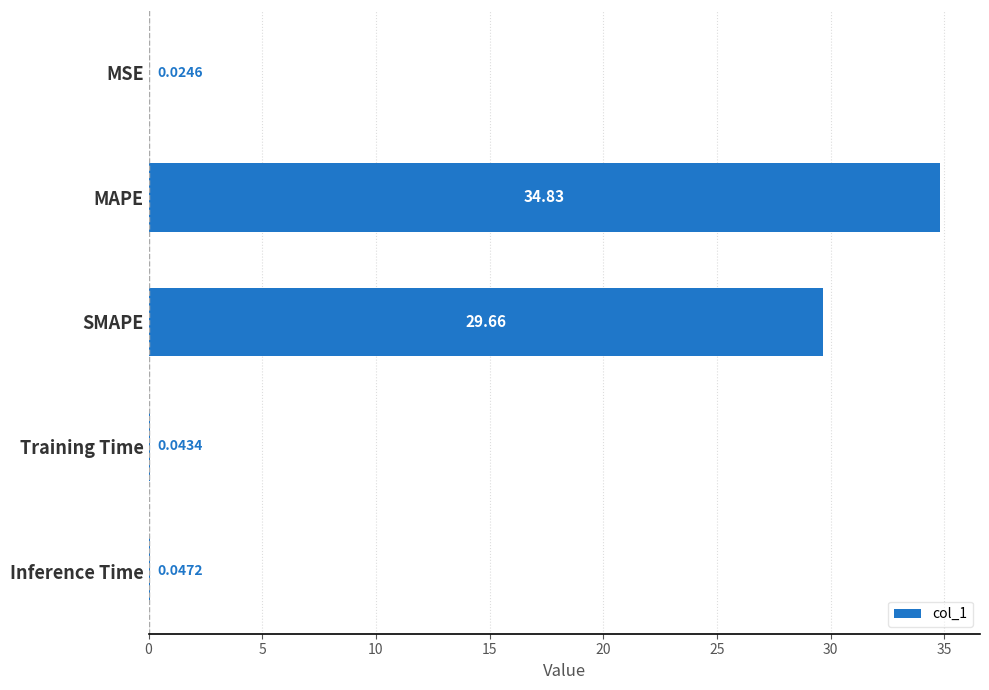

Which category has the highest value across all series?

MAPE